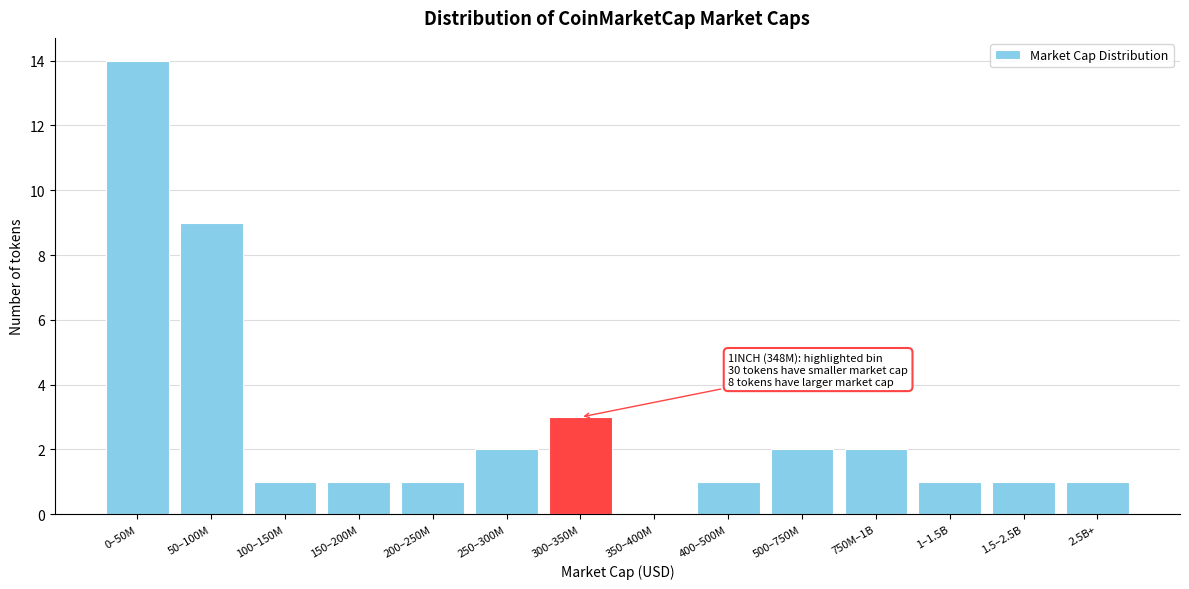

Reading right to left, list all the values displayed in this chart.

2.5B+=1	1.5–2.5B=1	1–1.5B=1	750M–1B=2	500–750M=2	400–500M=1	350–400M=0	300–350M=3	250–300M=2	200–250M=1	150–200M=1	100–150M=1	50–100M=9	0–50M=14